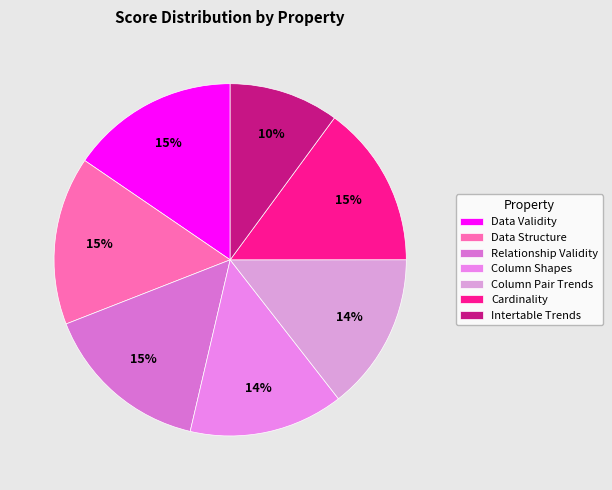

Is the sum of Column Pair Trends and Cardinality greater than half?

No